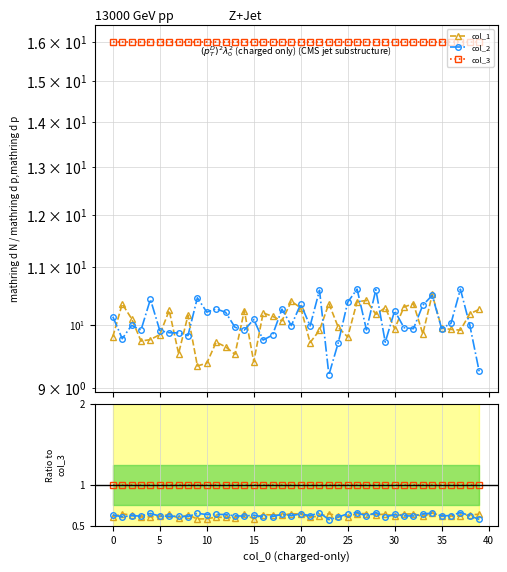

Which label corresponds to the smallest value in the chart?

23